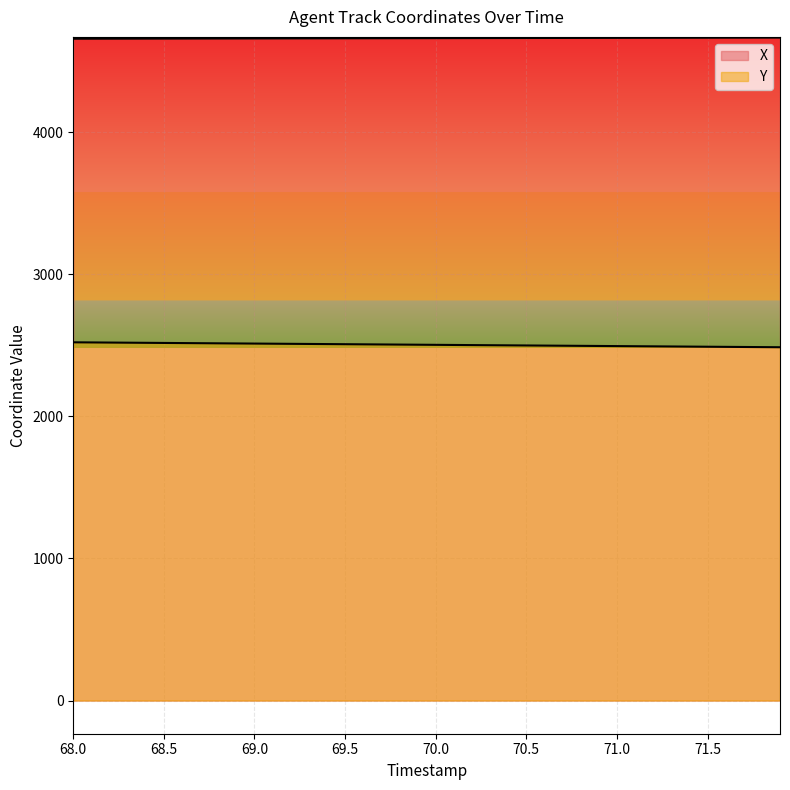

Reading left to right, transcribe all the data shown in this chart.

X: 4659.2	4659.4	4659.6	4659.8	4660.0	4660.2	4660.4	4660.6	4660.8	4661.0	4661.2	4661.4	4661.6	4661.8	4662.0	4662.2	4662.4	4662.6	4662.8	4663.0	4663.2	4663.4	4663.6	4663.8	4664.0	4664.2	4664.4	4664.6	4664.9	4665.1	4665.3	4665.5	4665.7	4665.9	4666.1	4666.3	4666.5	4666.7	4666.9	4667.1
Y: 2521.9	2521.0	2520.1	2519.2	2518.3	2517.5	2516.6	2515.7	2514.8	2513.9	2513.0	2512.1	2511.2	2510.4	2509.5	2508.6	2507.7	2506.8	2505.9	2505.0	2504.1	2503.2	2502.4	2501.5	2500.6	2499.7	2498.8	2497.9	2497.0	2496.2	2495.3	2494.4	2493.5	2492.6	2491.7	2490.8	2489.9	2489.1	2488.2	2487.3